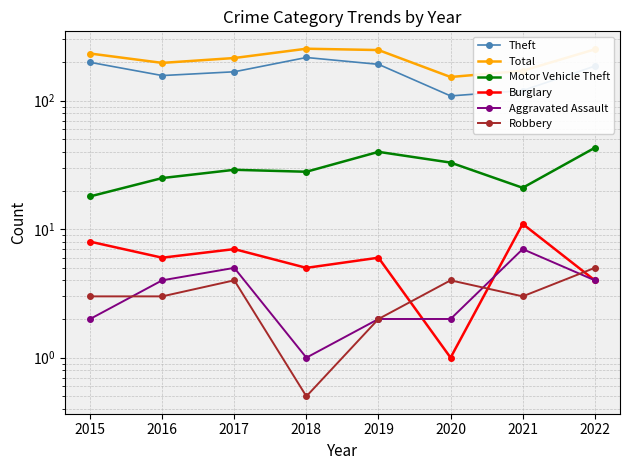

True or false: Aggravated Assault has more than 0 points higher than both neighbors.

True